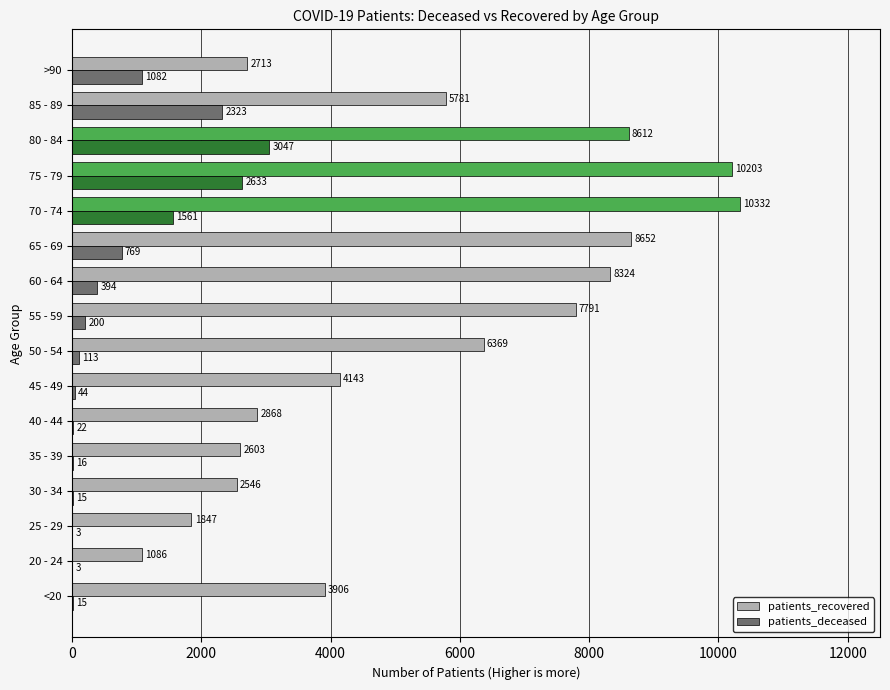

How many data points does each series have?

16